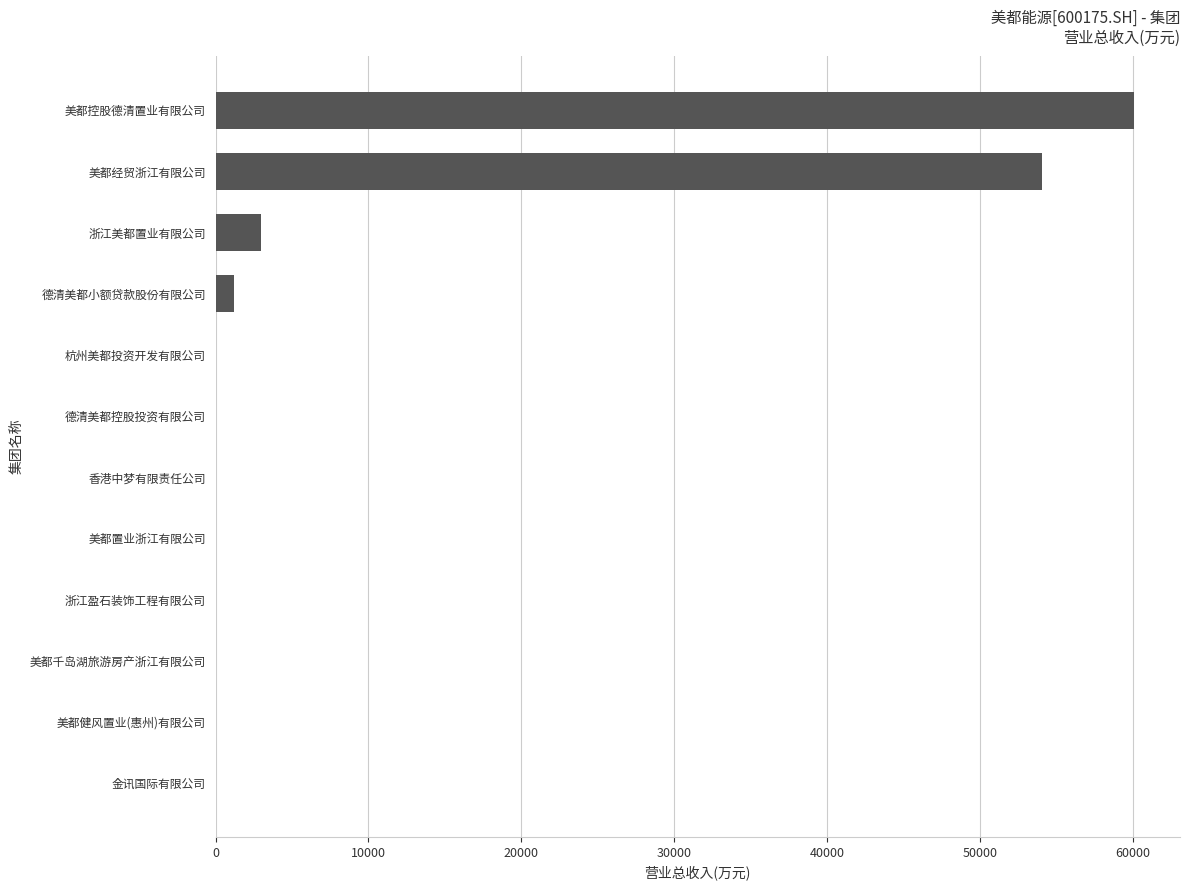

What is the average value?

9857.1